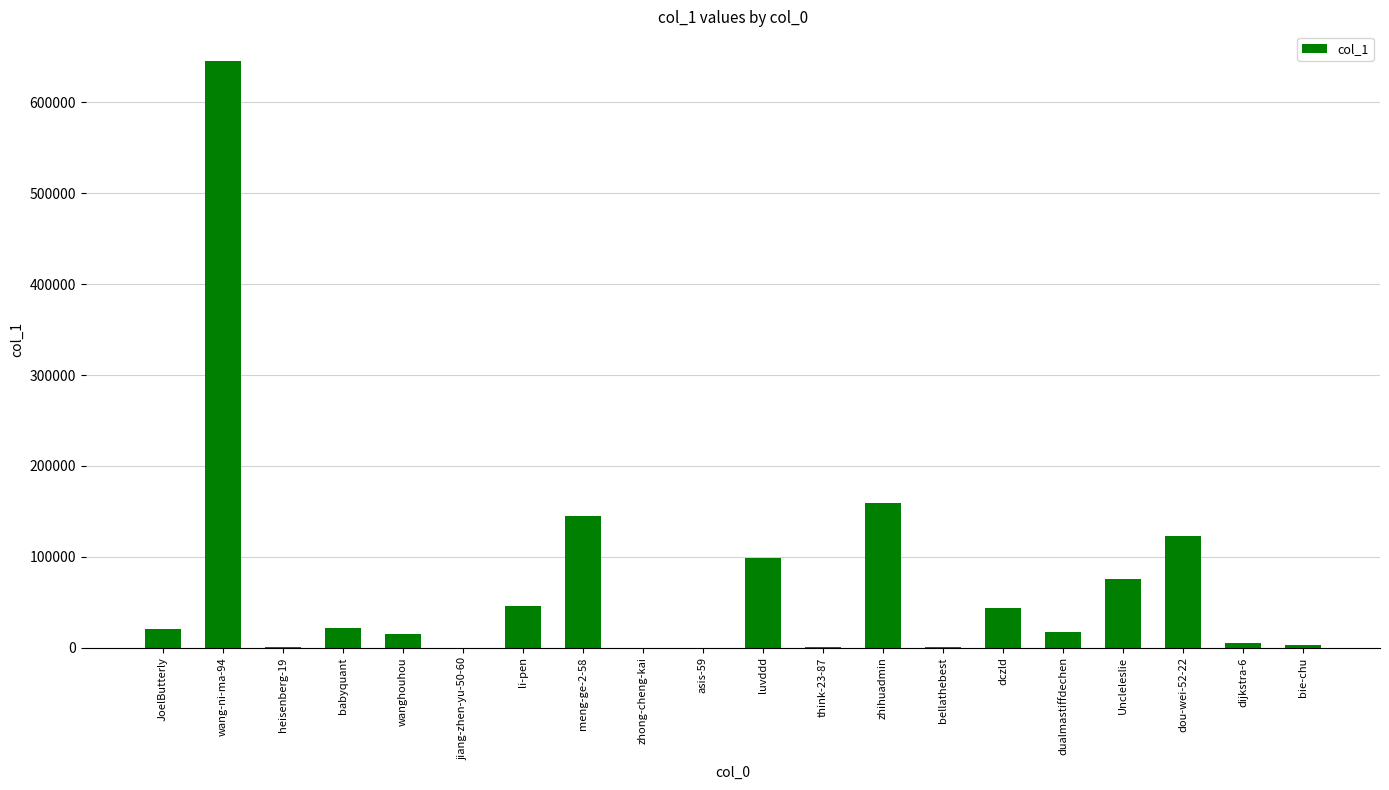

Which category has the highest value across all series?

wang-ni-ma-94